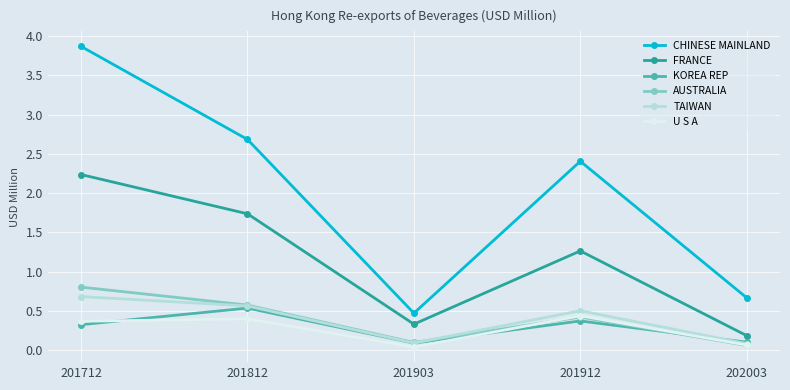

True or false: FRANCE and TAIWAN intersect in this chart.

False